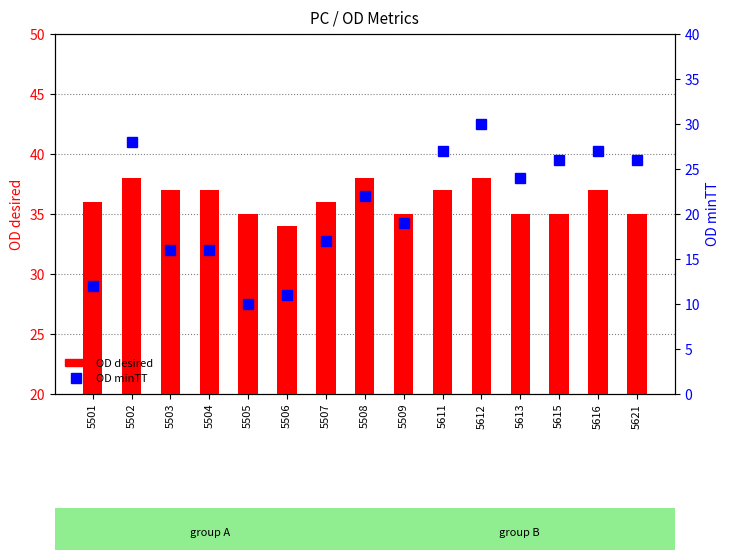

The OD desired series shows 34 at 5506. True or false?

True